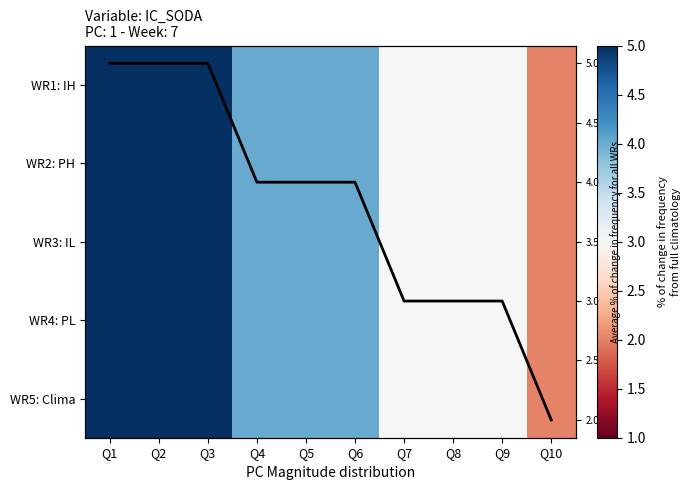

At which category is the sum across all series the highest?

Q1